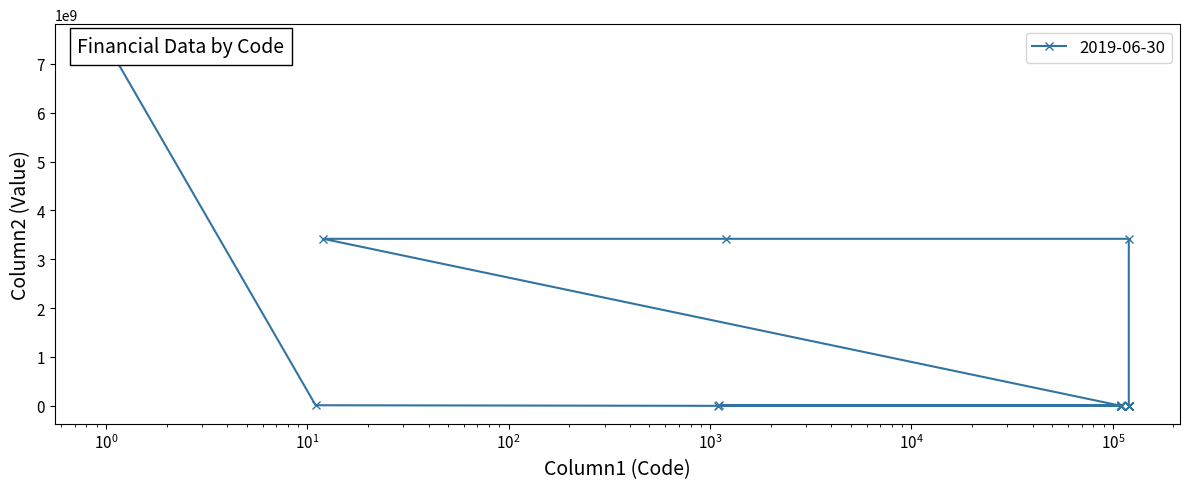

Which has a higher value, 120105 or 120120?

120105